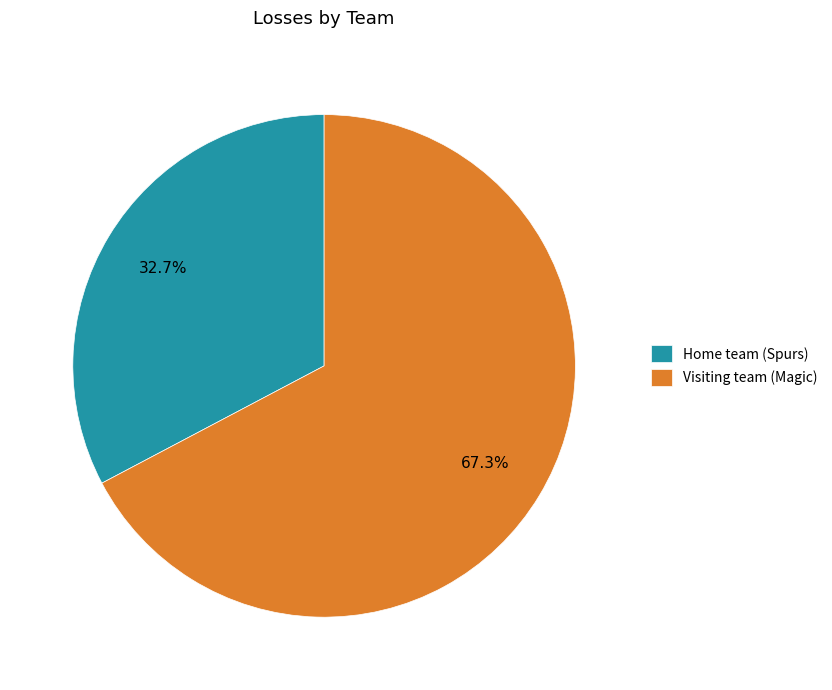

What is the largest slice in the pie chart?

Visiting team (Magic)